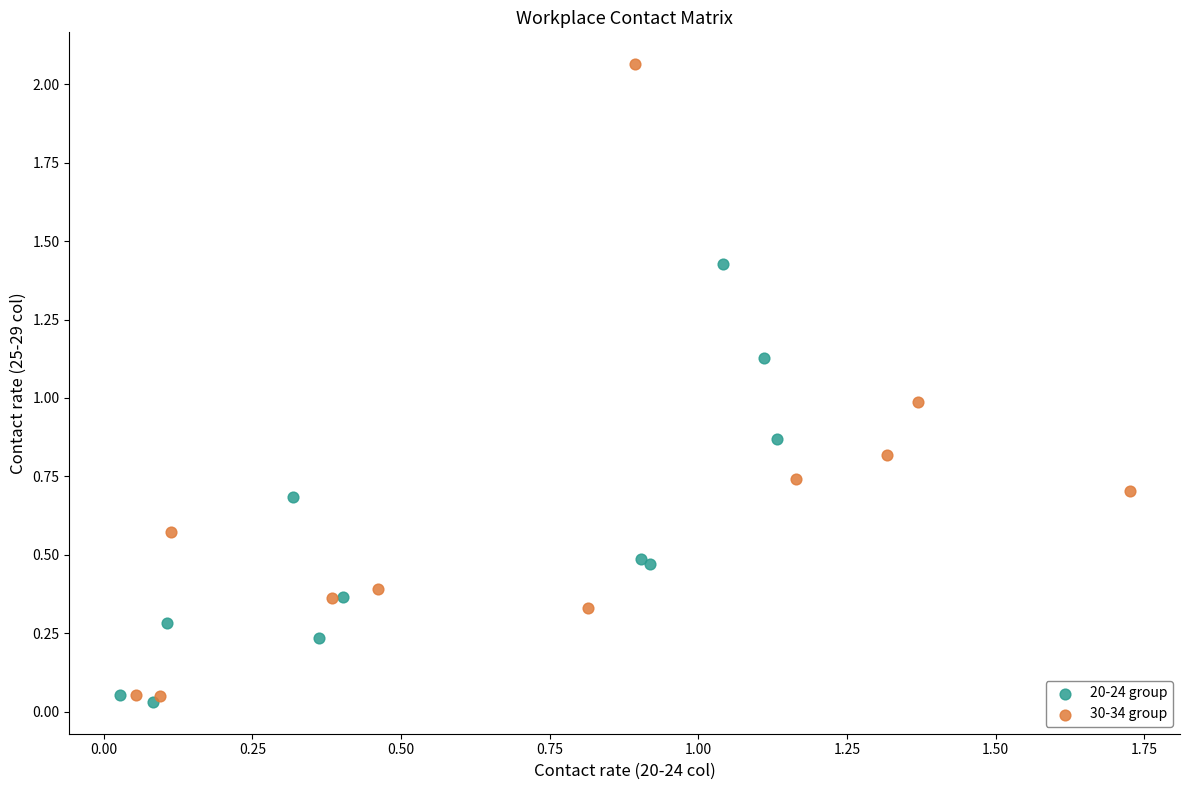

Which series contains the highest Y value?

30-34 group